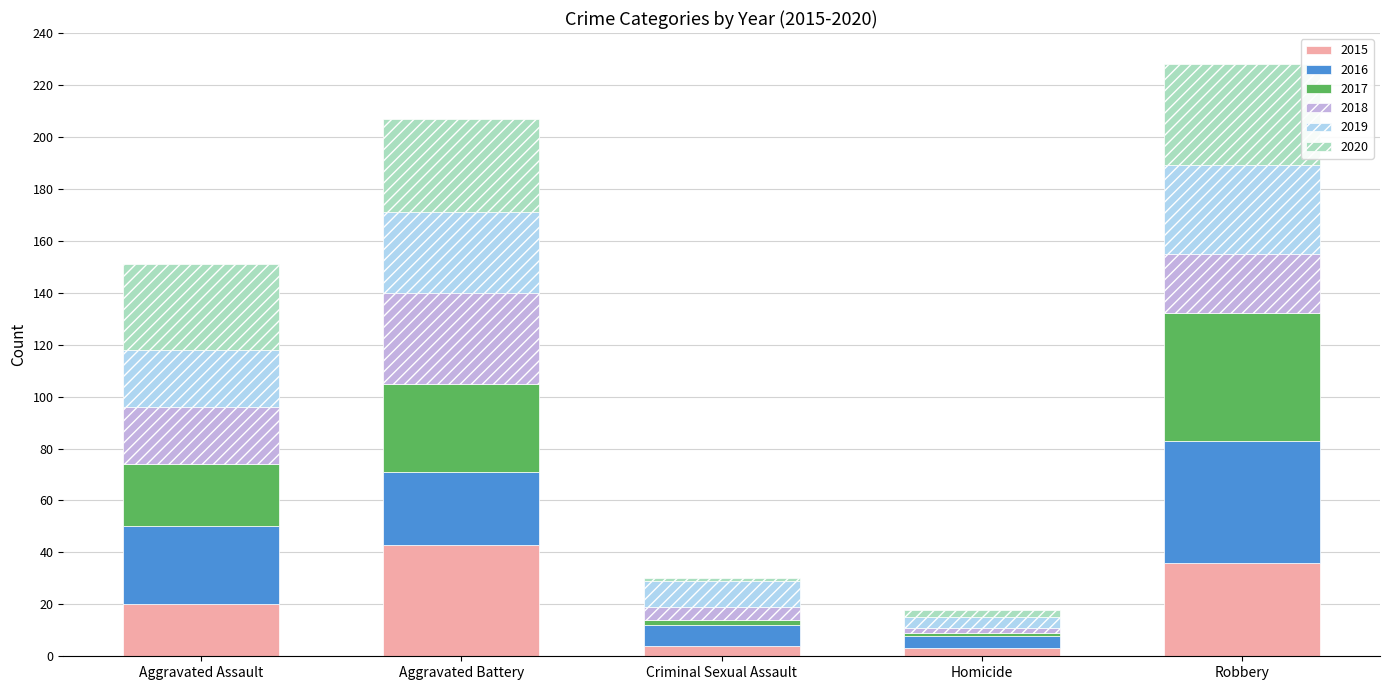

Are the bars horizontal?

No